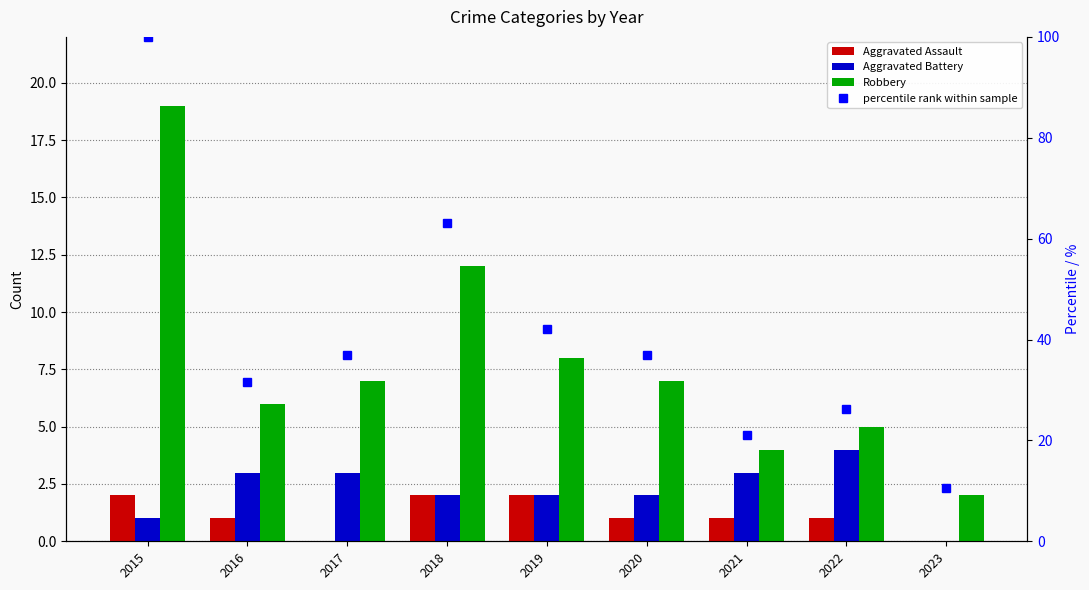

Which has a higher value, 2022 or 2020?

2022